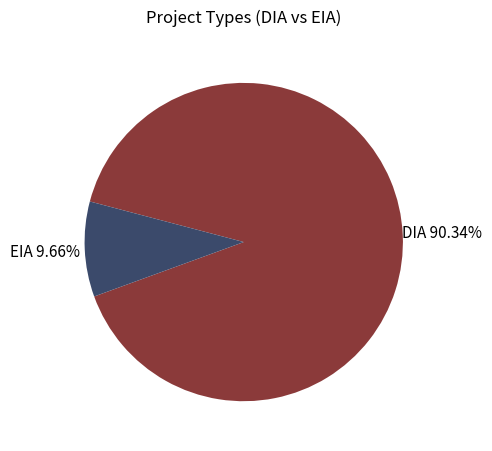

Count the number of slices in the pie.

2